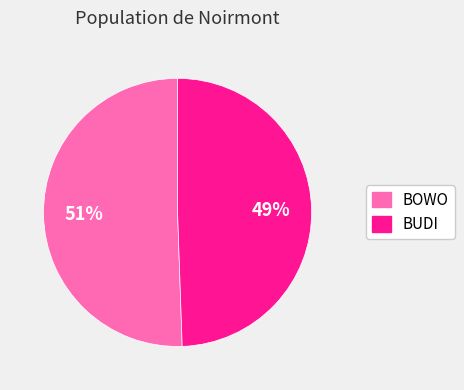

What is the smallest slice in the pie chart?

BUDI